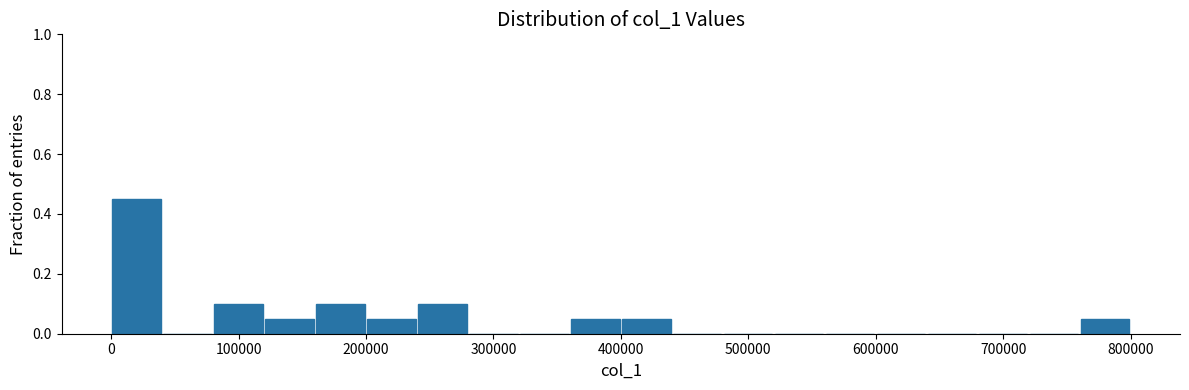

Read against the x-axis, roughly where is the centre of the tallest bar?

20000